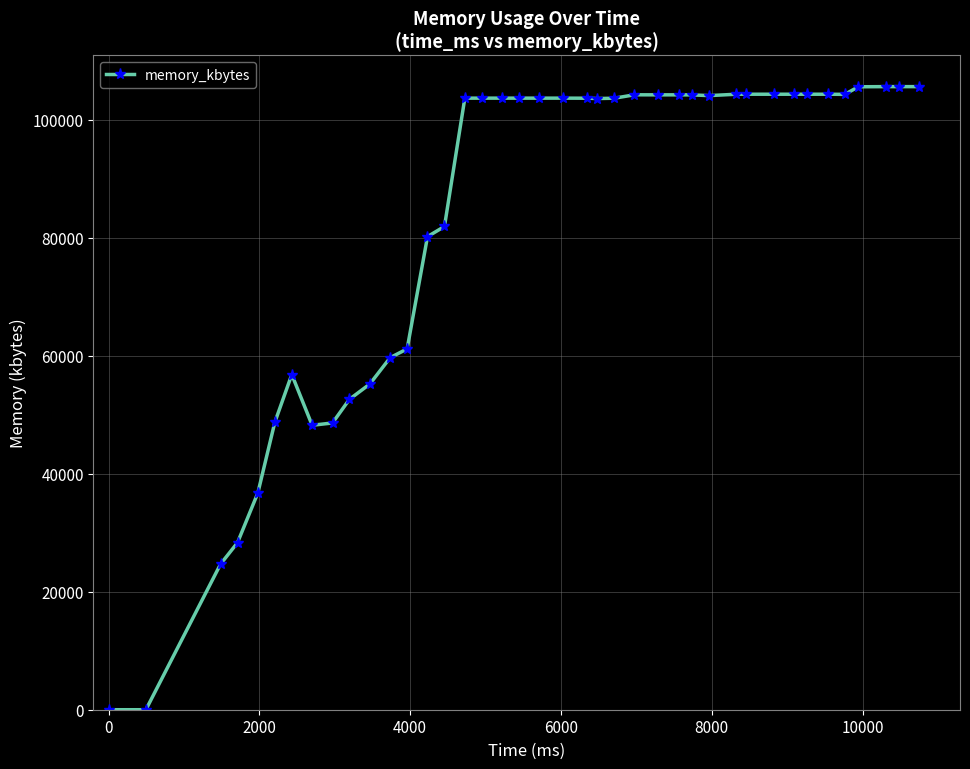

What is the difference between the maximum and second lowest values?

105652